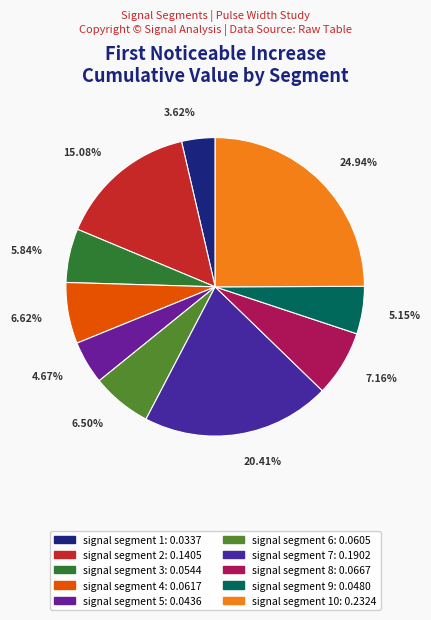

How many segments does this pie chart have?

10